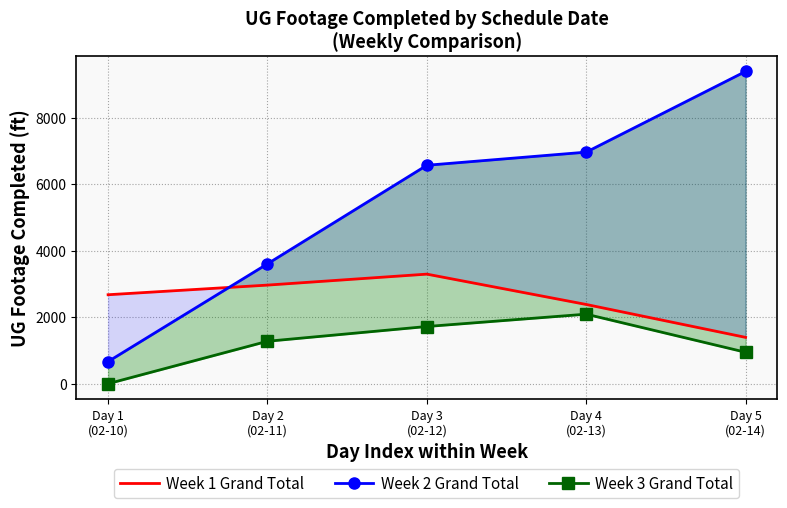

What are all the series names shown in the legend?

Week 1 Grand Total, Week 2 Grand Total, Week 3 Grand Total